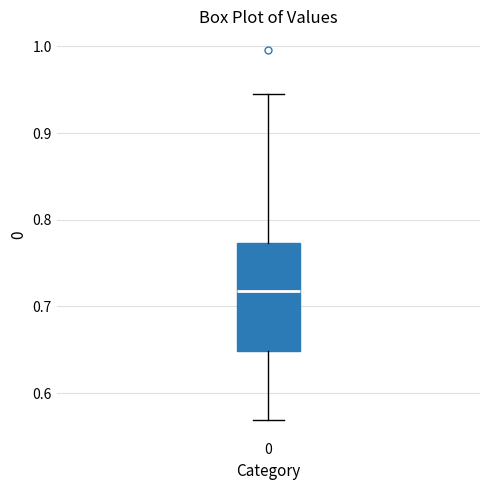

Transcribe this box plot: give where the median line is, the range the box spans, and where the two whiskers end, as read against the y-axis. The values are not printed on the chart, so give them approximately, as read against the axis.

median 0.72, box 0.65 to 0.77, whiskers 0.57 to 0.94